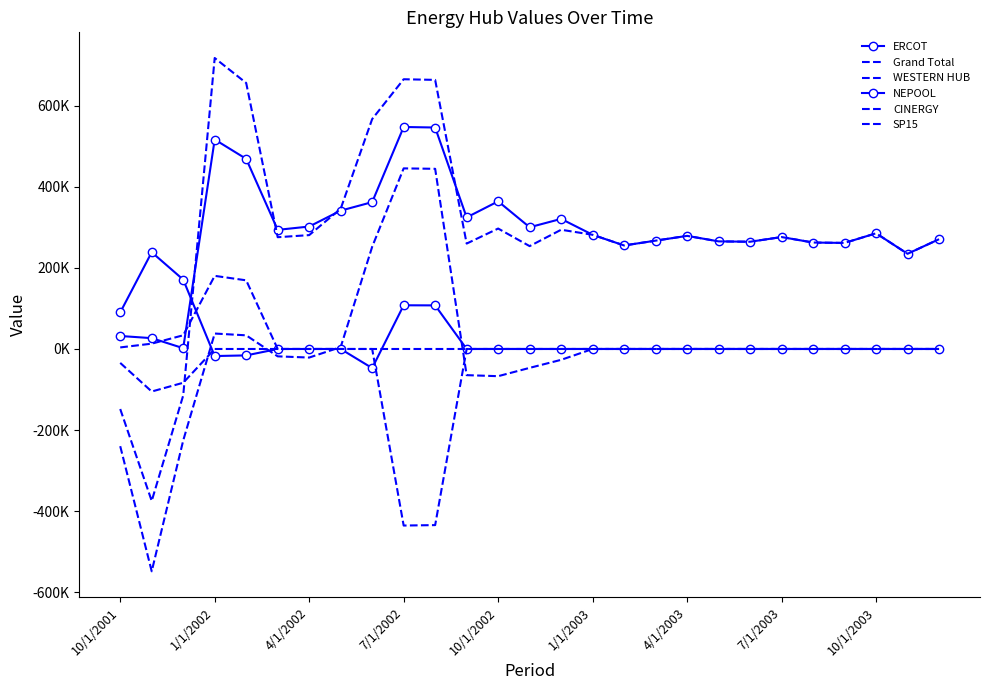

What is the value of the CINERGY point at the 3rd from the left?

33783.5